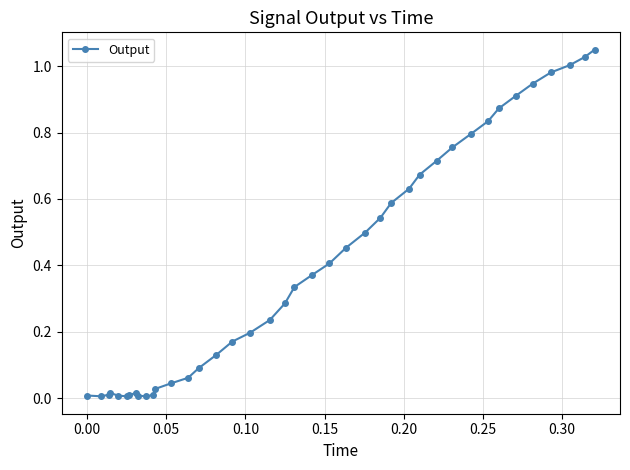

What is the sum of all values?

15.7